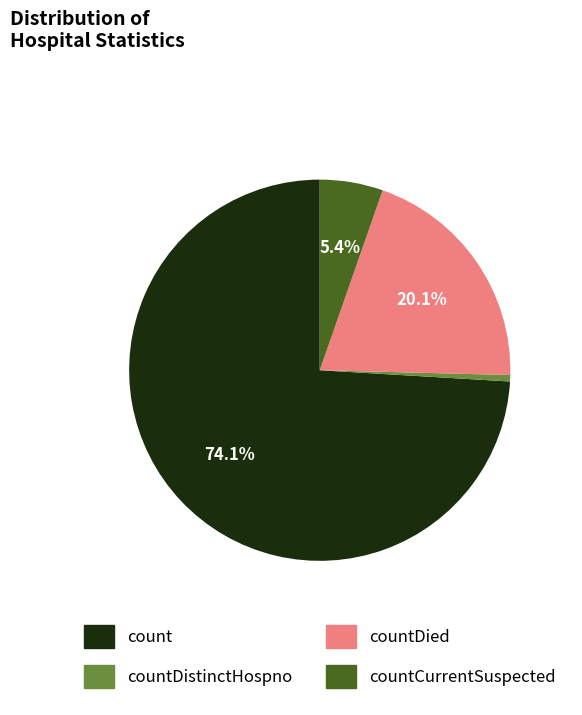

Does any single category account for the majority?

Yes